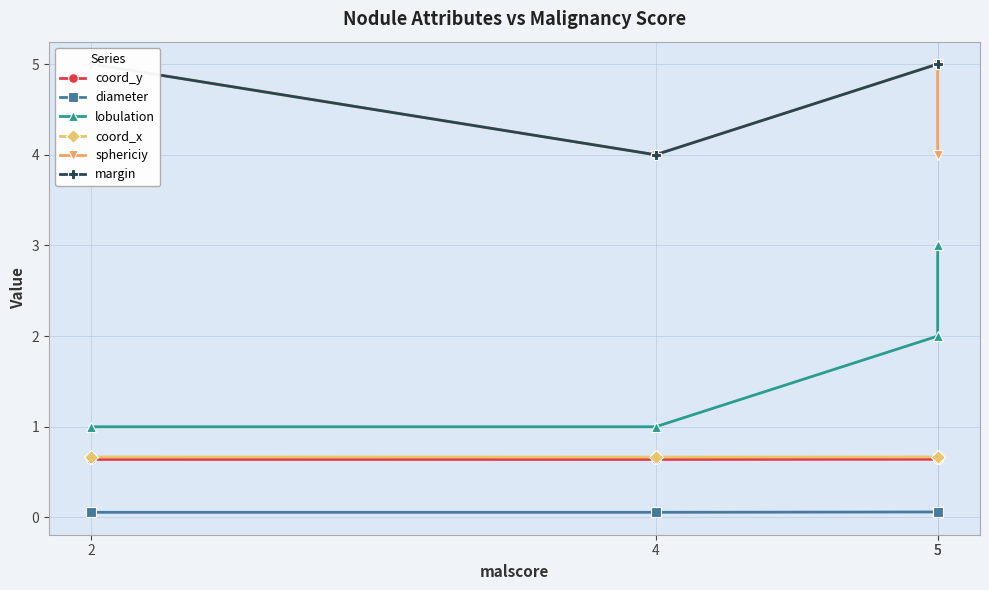

What is the greatest value displayed?

5.0